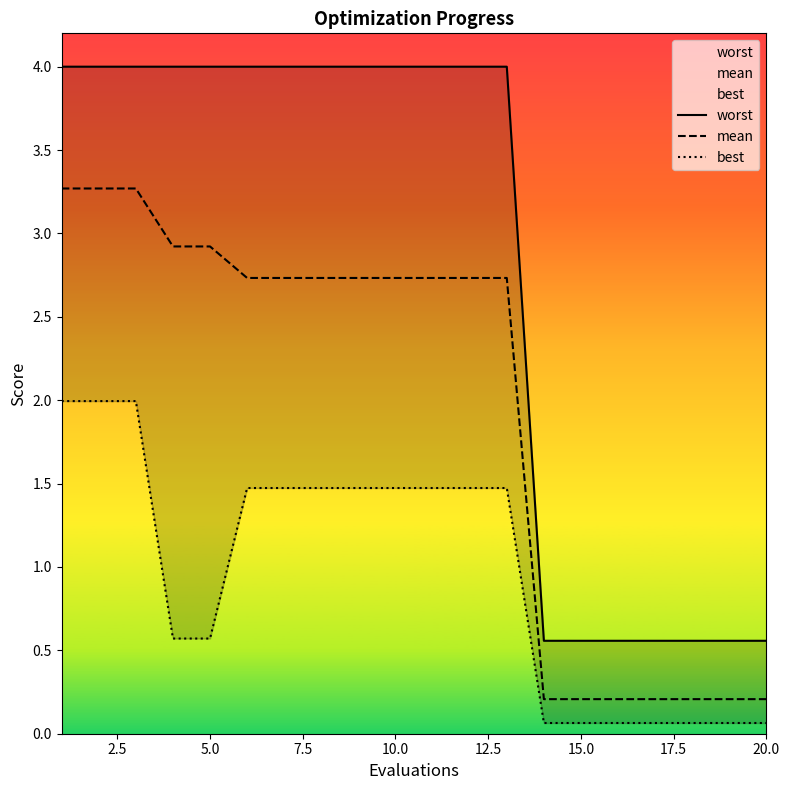

Rank the series by their average value, from highest to lowest.

worst, mean, best